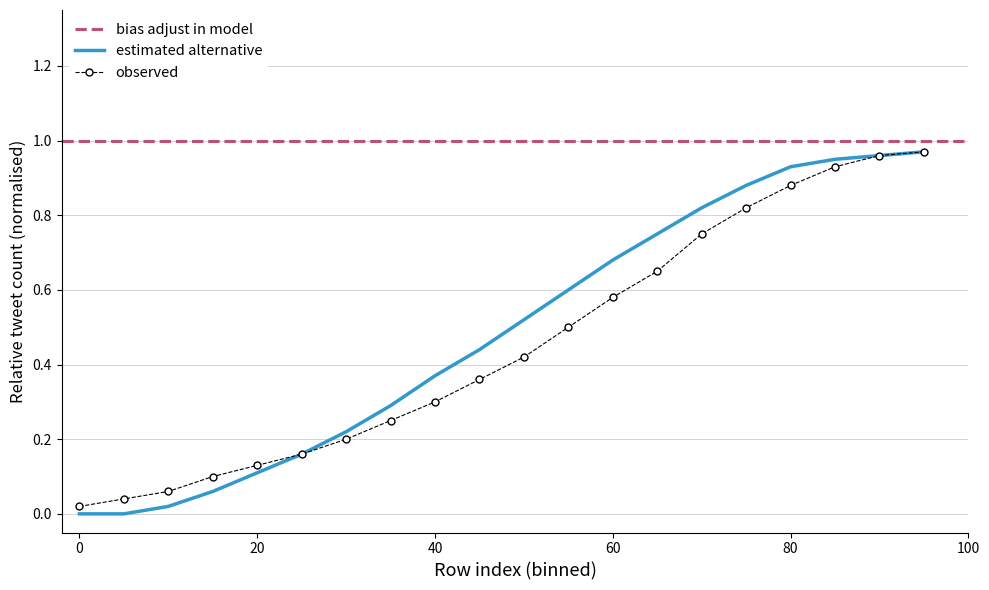

How many data points does each series have?

20